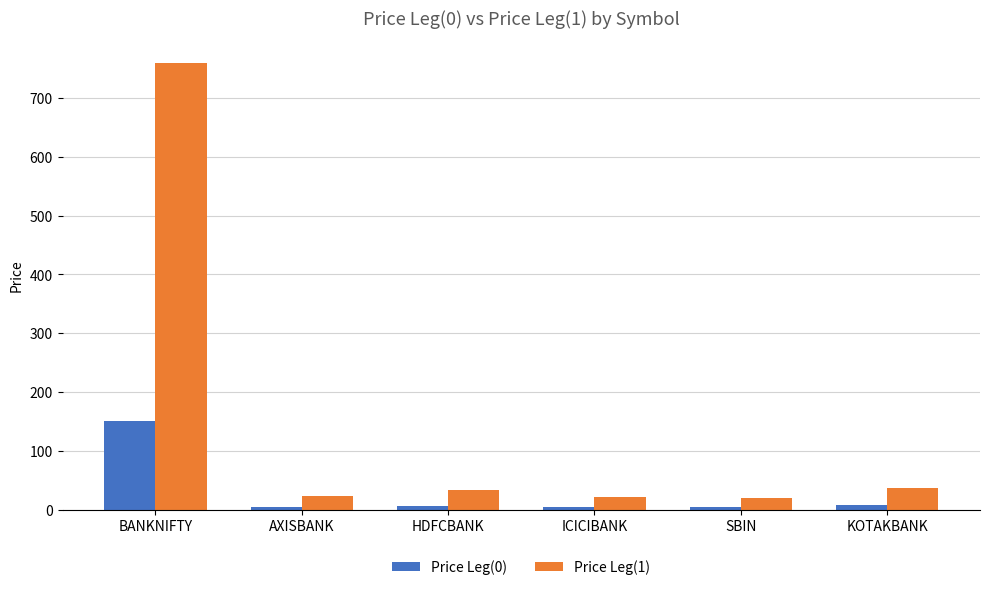

What is the average value of the Price Leg(1) series?

149.0